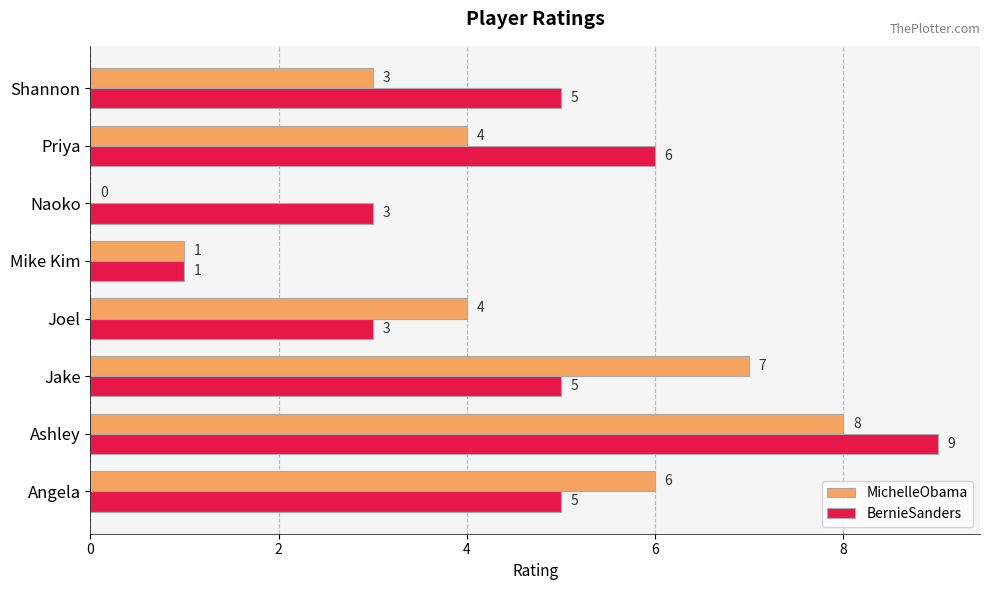

At which category does the chart reach its peak across all series?

Ashley